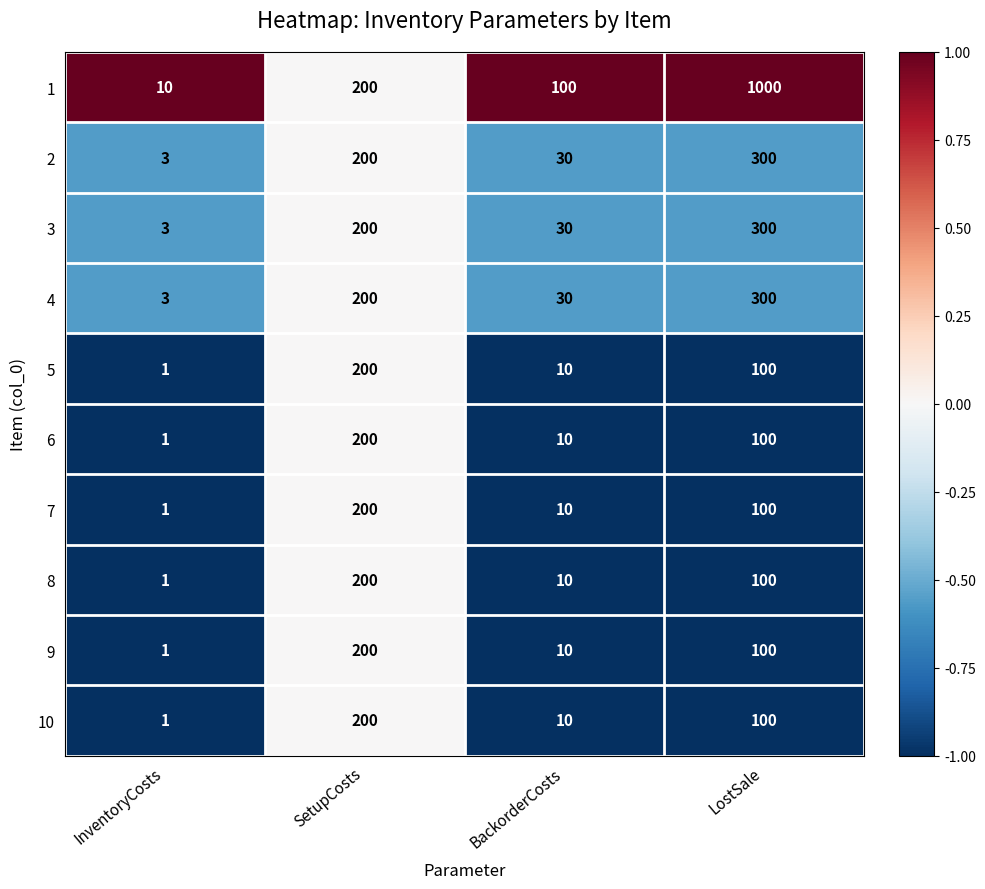

List the labels in order of 4 value, smallest first.

InventoryCosts, BackorderCosts, SetupCosts, LostSale